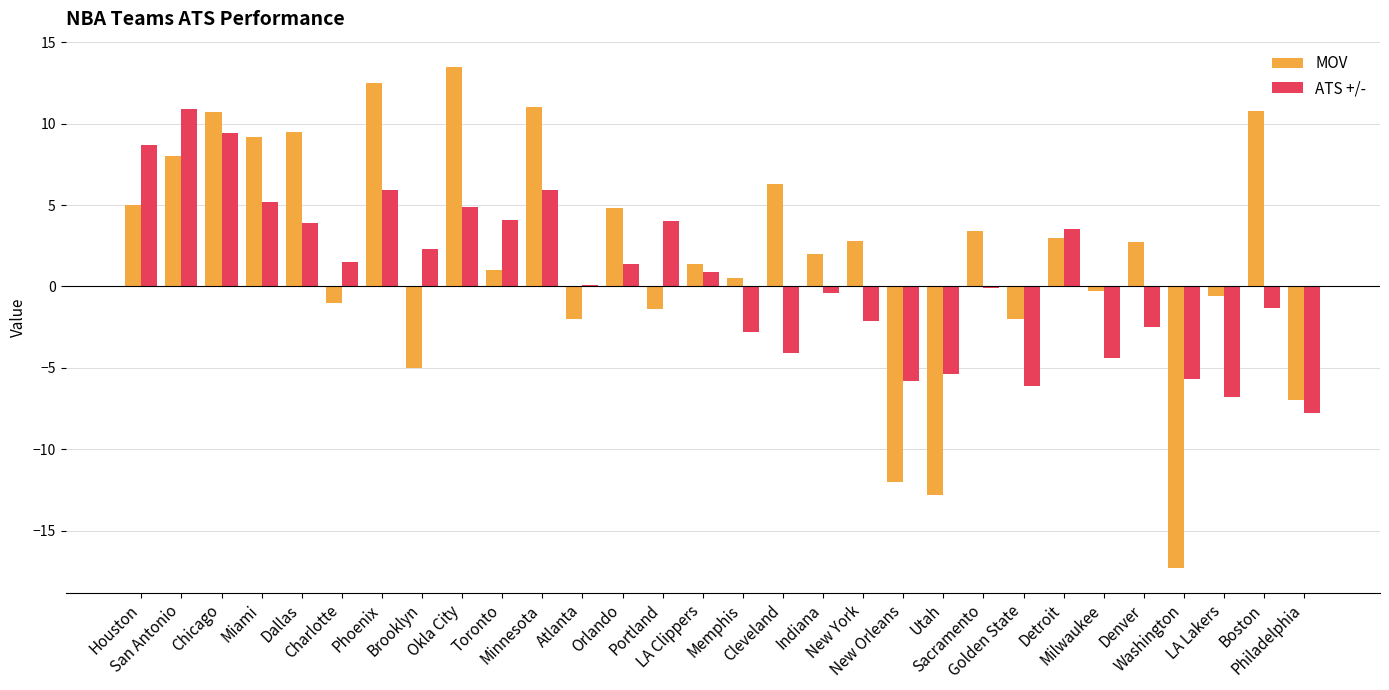

How many distinct data groups are displayed?

2